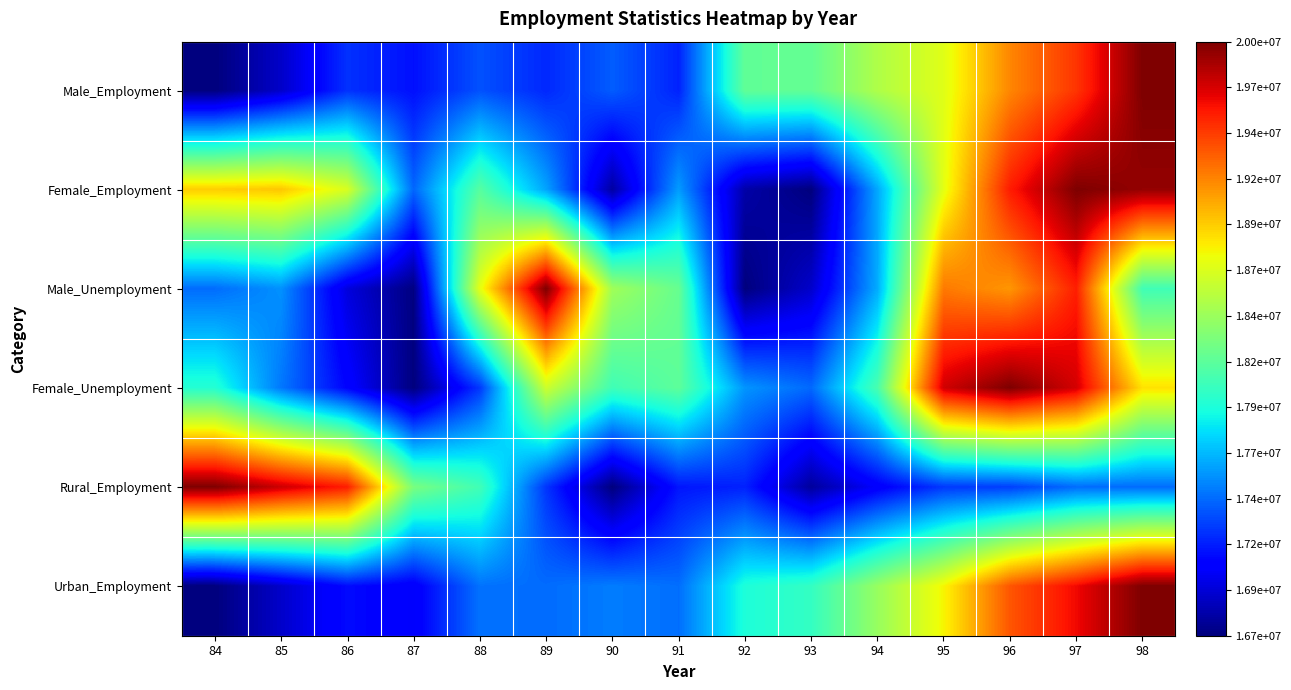

Rank the series at 89 from highest to lowest value.

Male_Unemployment, Female_Unemployment, Female_Employment, Urban_Employment, Rural_Employment, Male_Employment